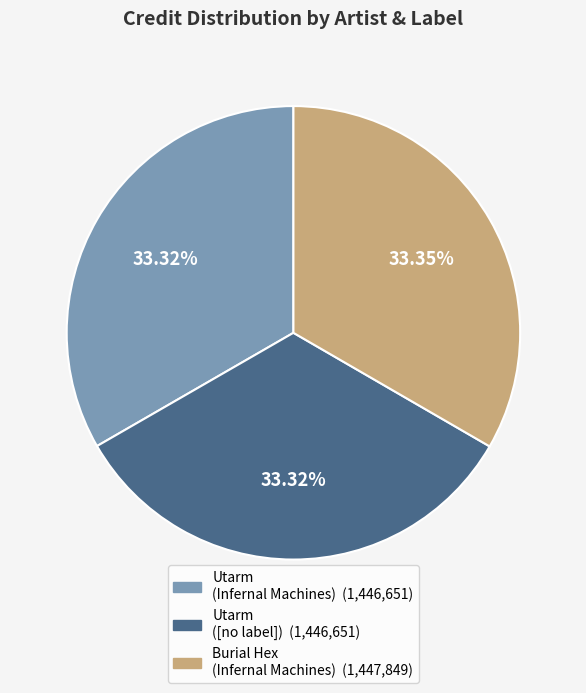

Does any single category account for the majority?

No